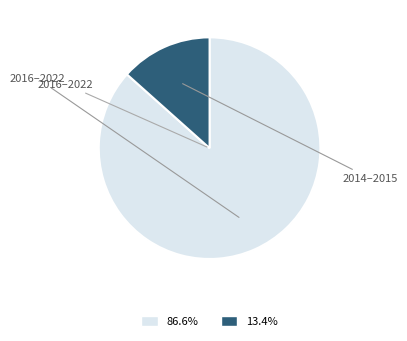

Is there any slice that represents more than half of the pie?

Yes